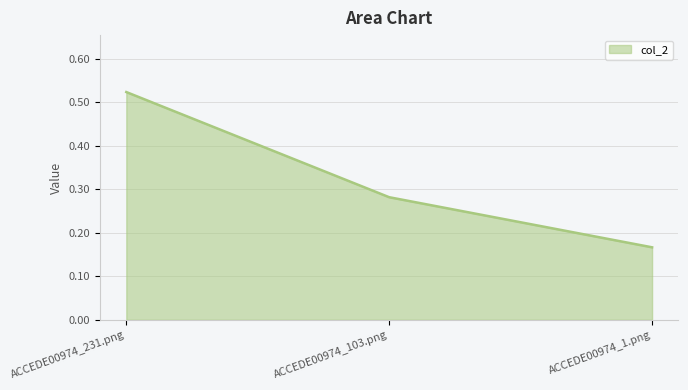

Where is the data nearest to the value 0?

ACCEDE00974_1.png